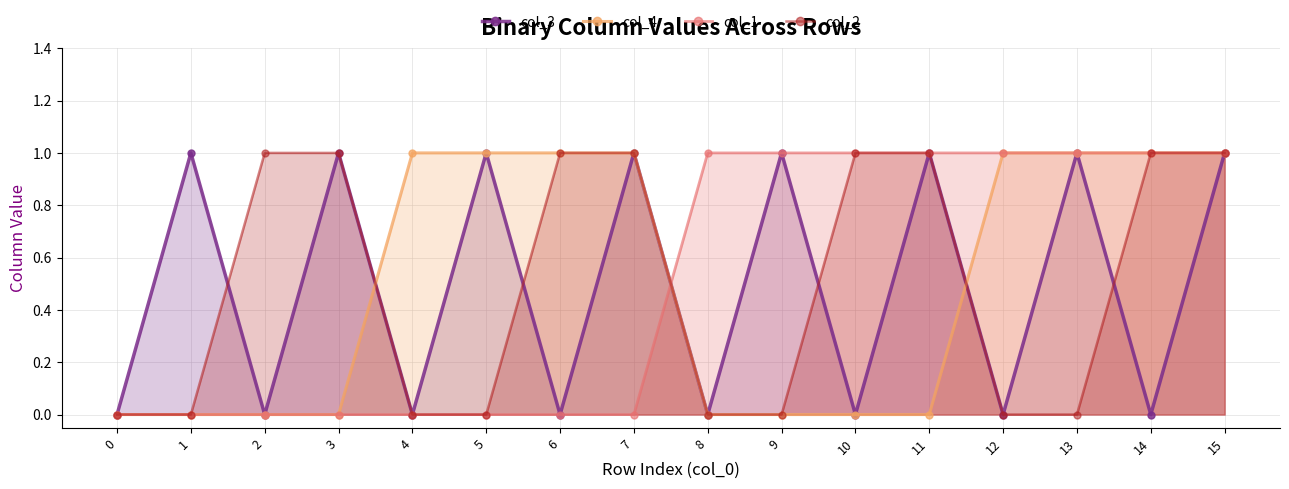

Reading left to right, extract all data points from this chart.

col_3: 0	1	0	1	0	1	0	1	0	1	0	1	0	1	0	1
col_4: 0	0	0	0	1	1	1	1	0	0	0	0	1	1	1	1
col_1: 0	0	0	0	0	0	0	0	1	1	1	1	1	1	1	1
col_2: 0	0	1	1	0	0	1	1	0	0	1	1	0	0	1	1